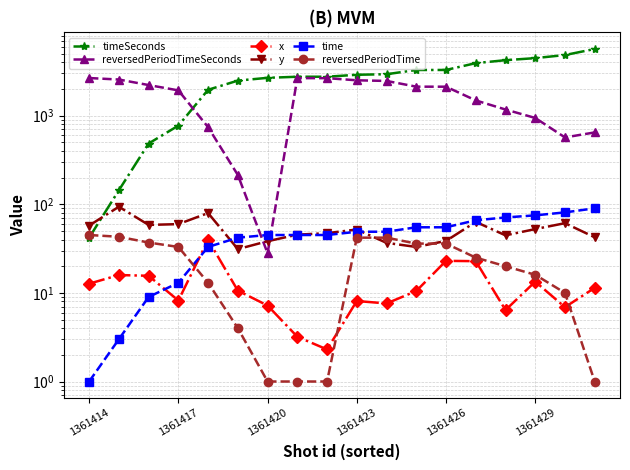

How many times do time and y cross each other?

3